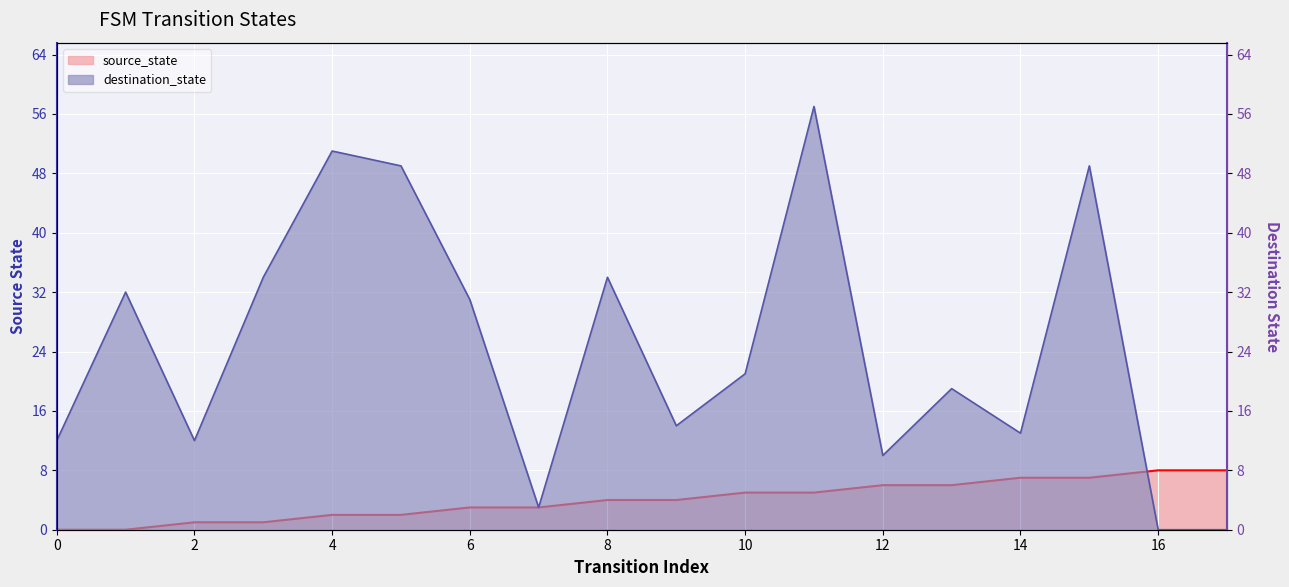

The value of destination_state at 13 is 7. True or false?

False